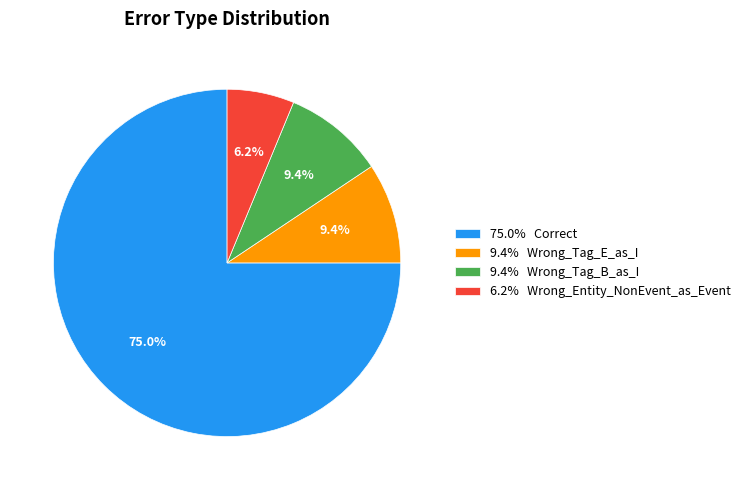

What is the total percentage of 9.4% Wrong_Tag_B_as_I and 9.4% Wrong_Tag_E_as_I?

18.8%